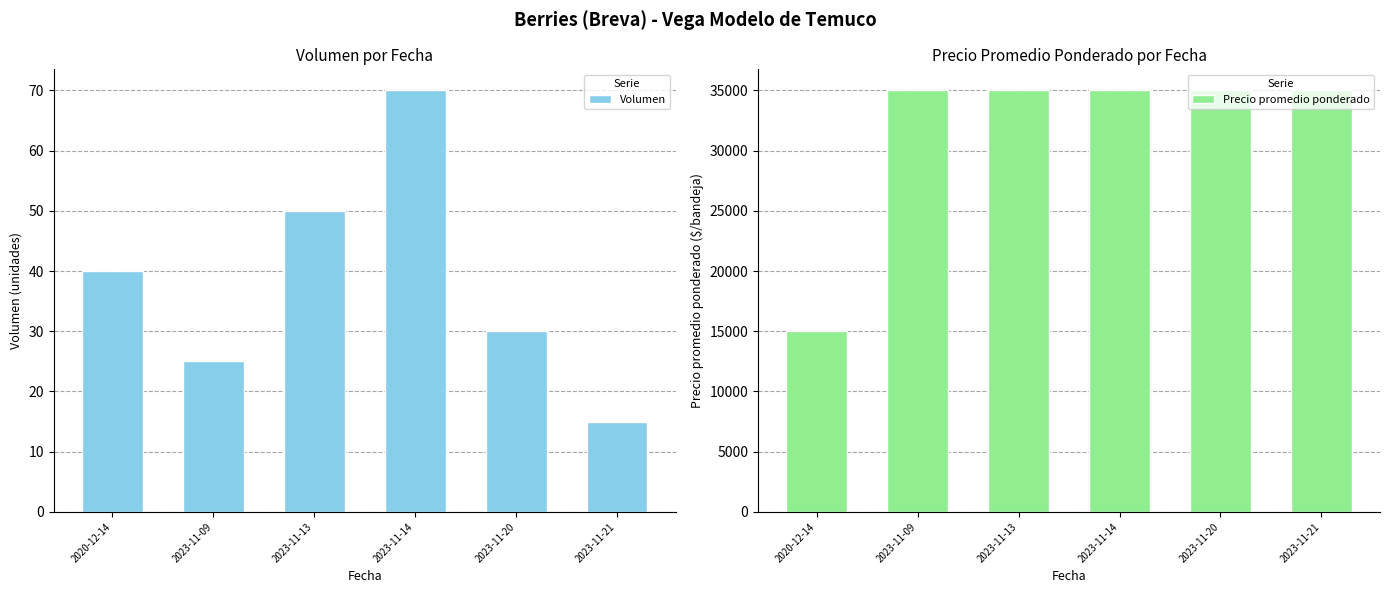

True or false: Precio promedio ponderado has a value of 35000 at 2023-11-09.

True